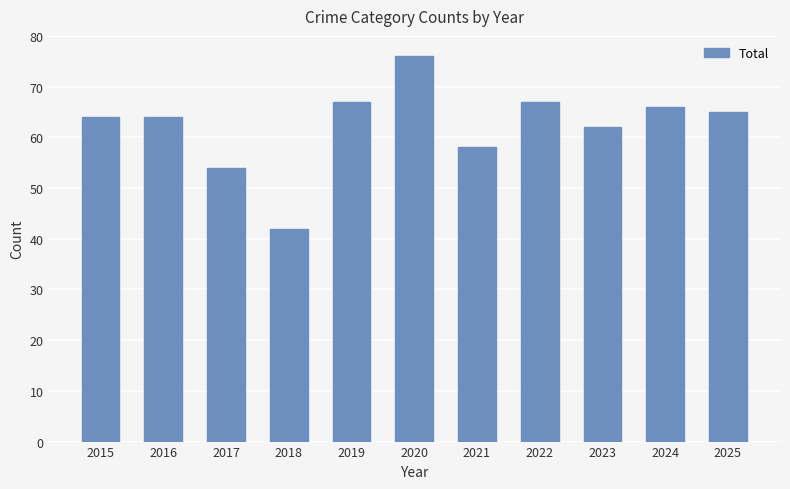

How many series are shown in this chart?

1